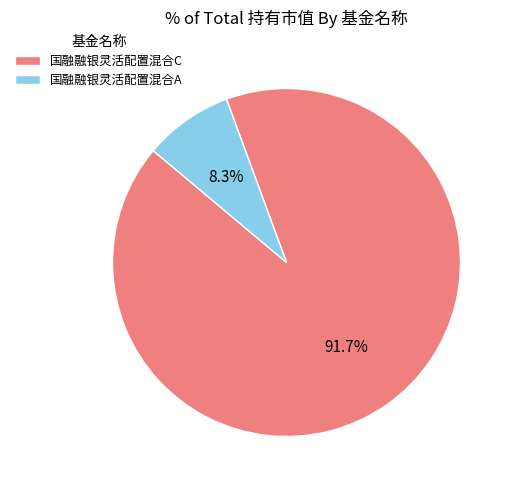

Does 国融融银灵活配置混合A represent more than half of the total?

No